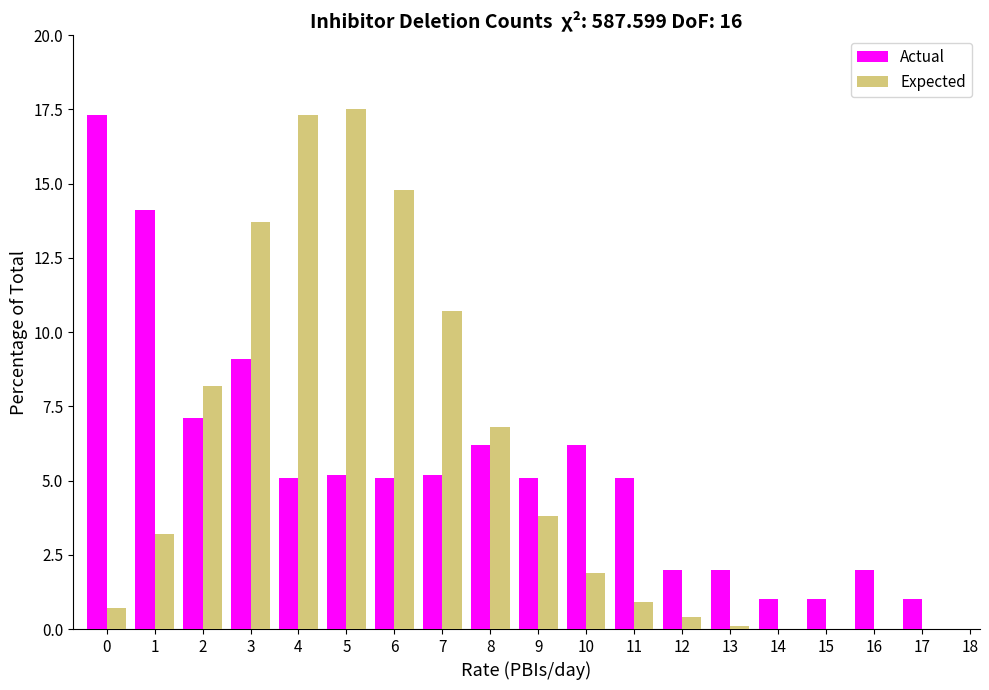

The Expected series shows -5.9 at 15. True or false?

False